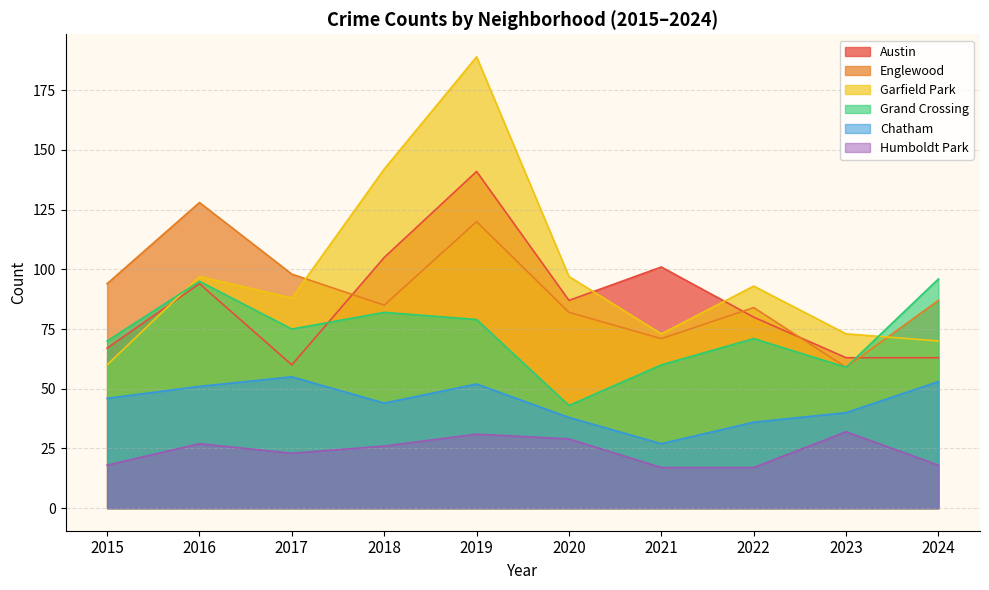

At how many categories does at least one series exceed 53?

10